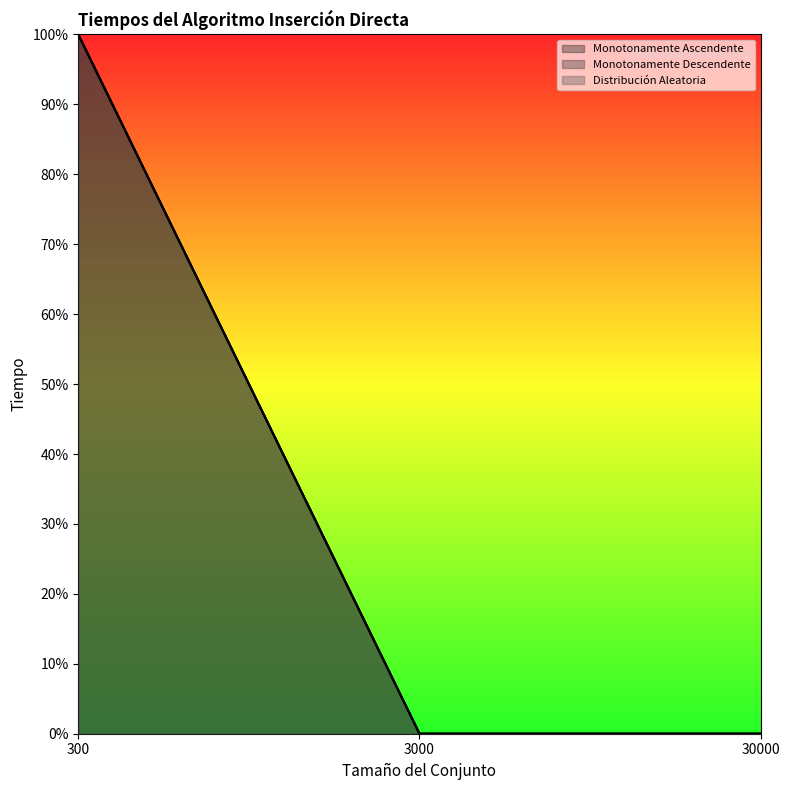

Between 300 and 3000, which series saw the biggest shift?

Monotonamente Descendente